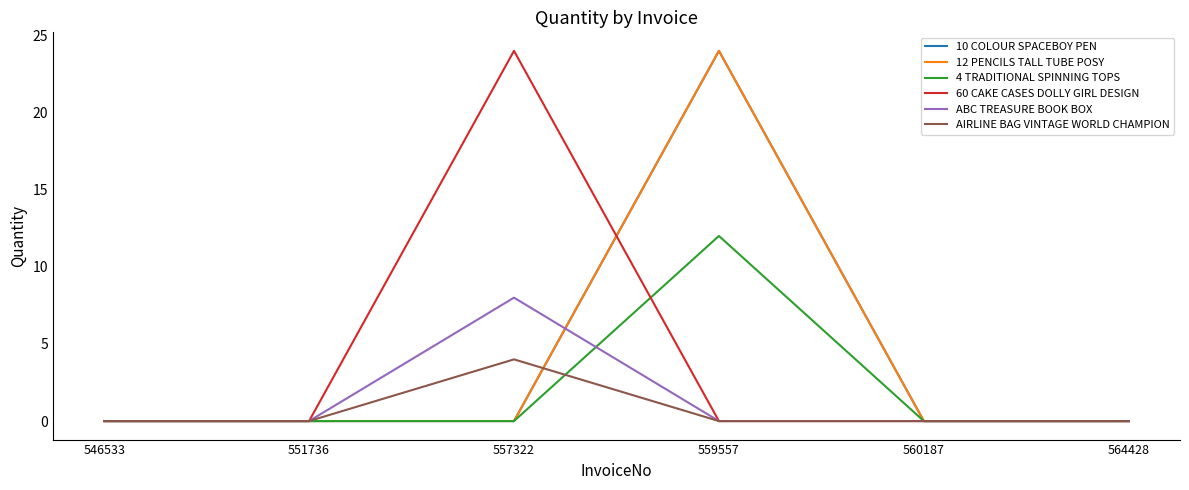

How many lines are shown in the chart?

6